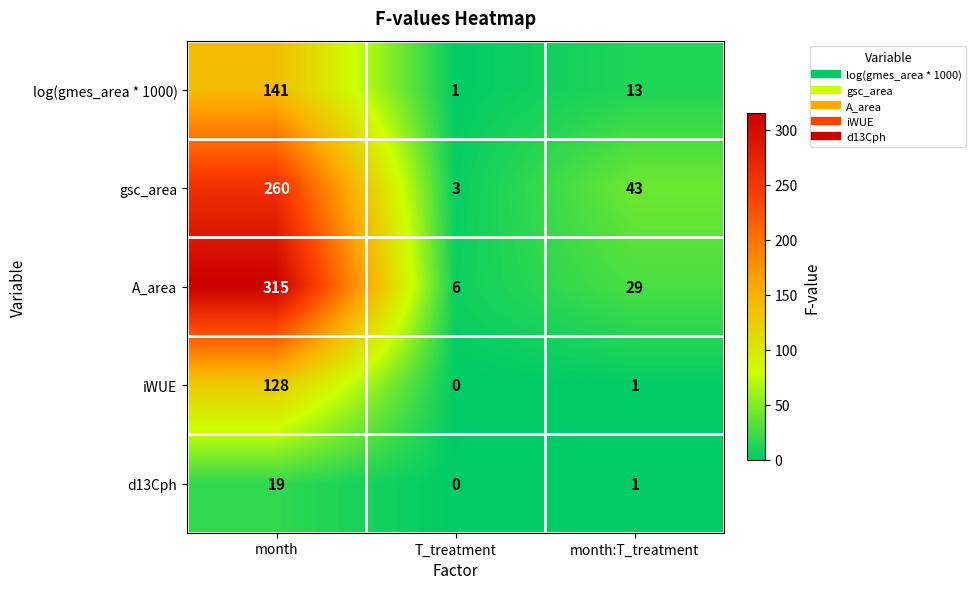

The value of iWUE at month:T_treatment is 1. True or false?

True